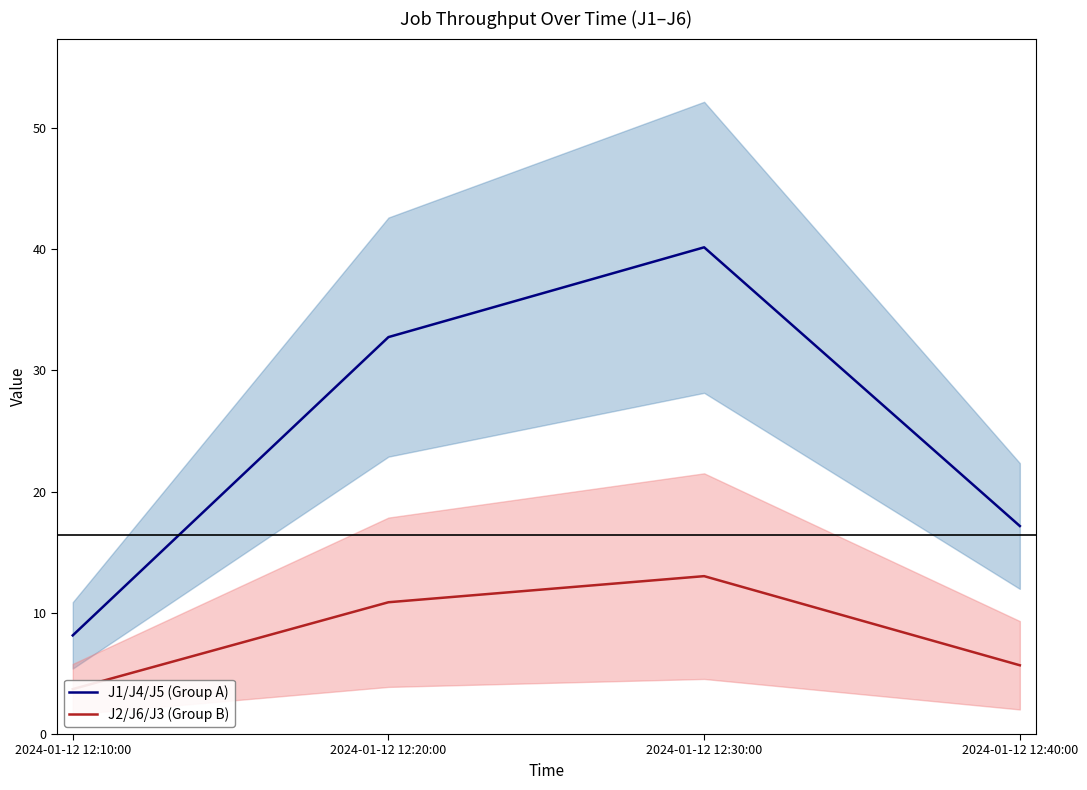

What position from the left is 2024-01-12 12:30:00?

3